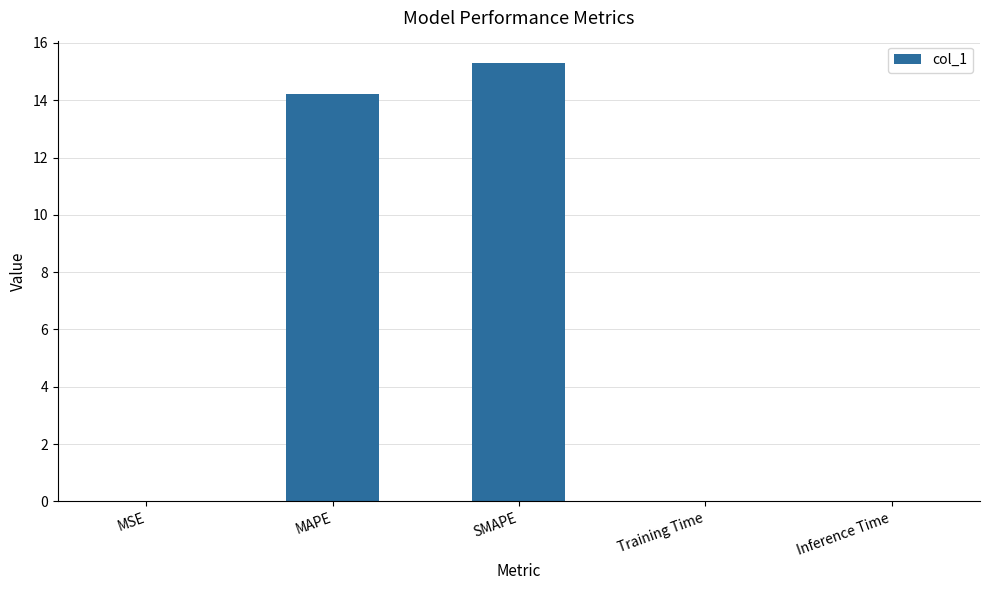

What is the maximum value shown in the chart?

15.3